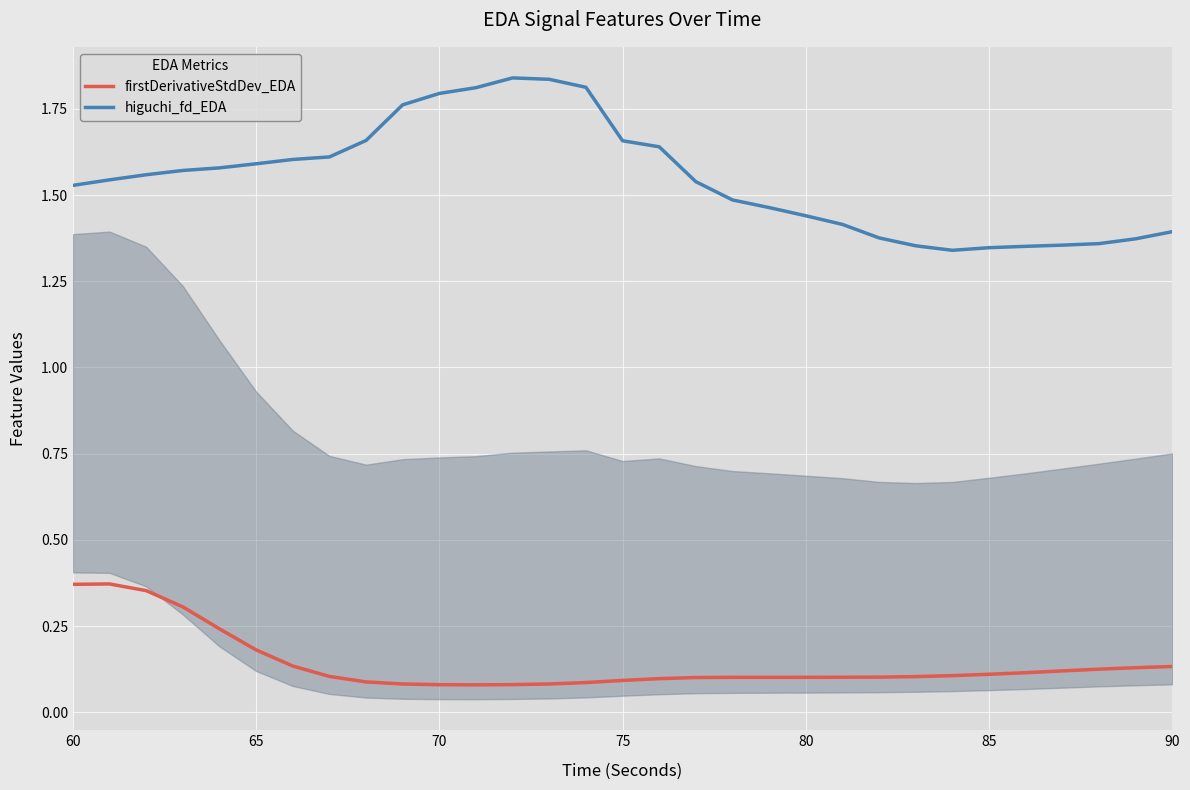

What are all the series names shown in the legend?

firstDerivativeStdDev_EDA, higuchi_fd_EDA